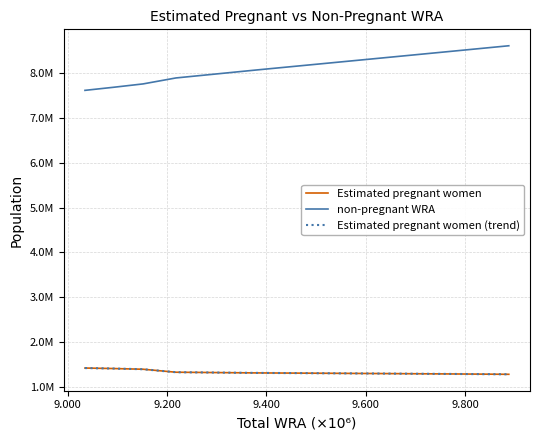

Does the chart have visible grid lines?

Yes